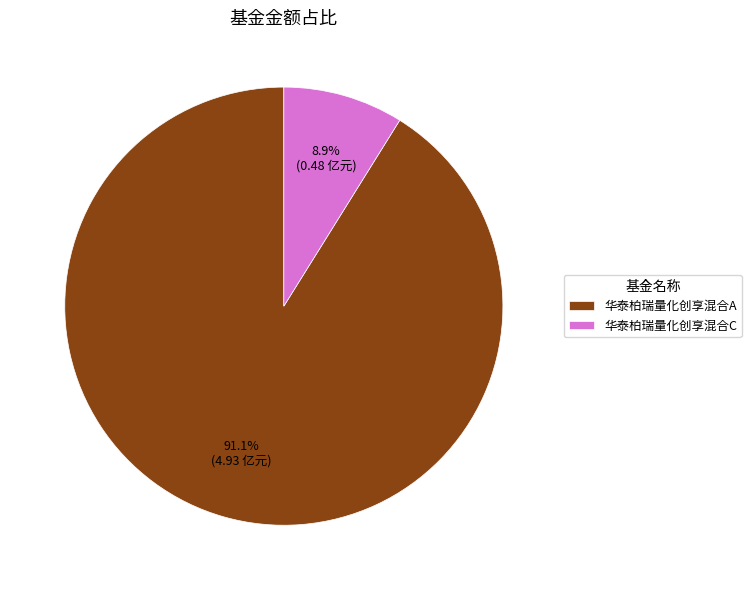

How many segments does this pie chart have?

2